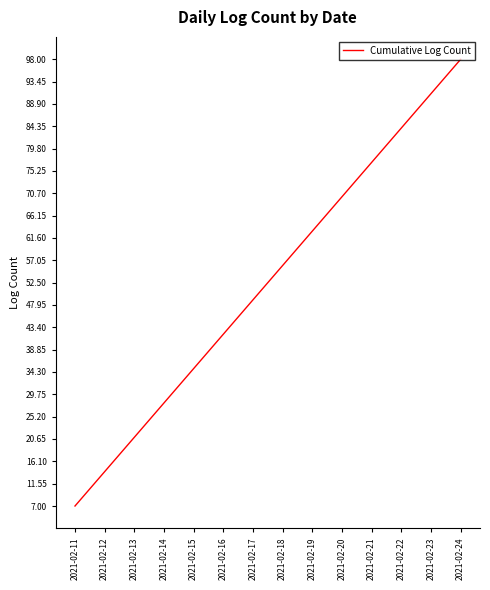

Reading left to right, what are all the values shown in this chart?

7	14	21	28	35	42	49	56	63	70	77	84	91	98